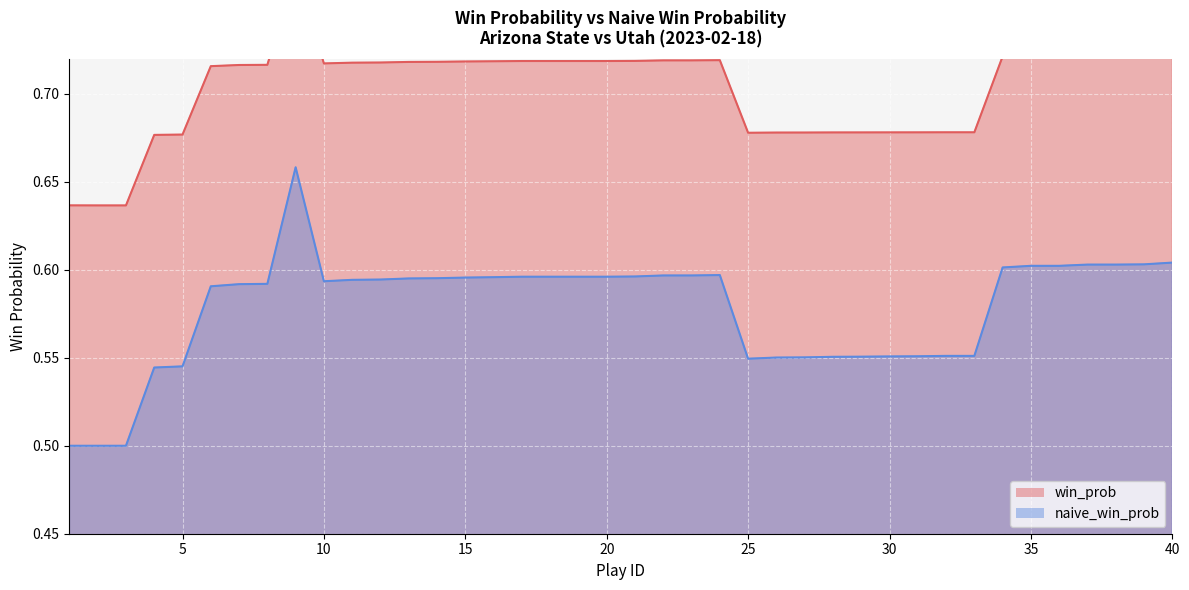

How many lines are shown in the chart?

2